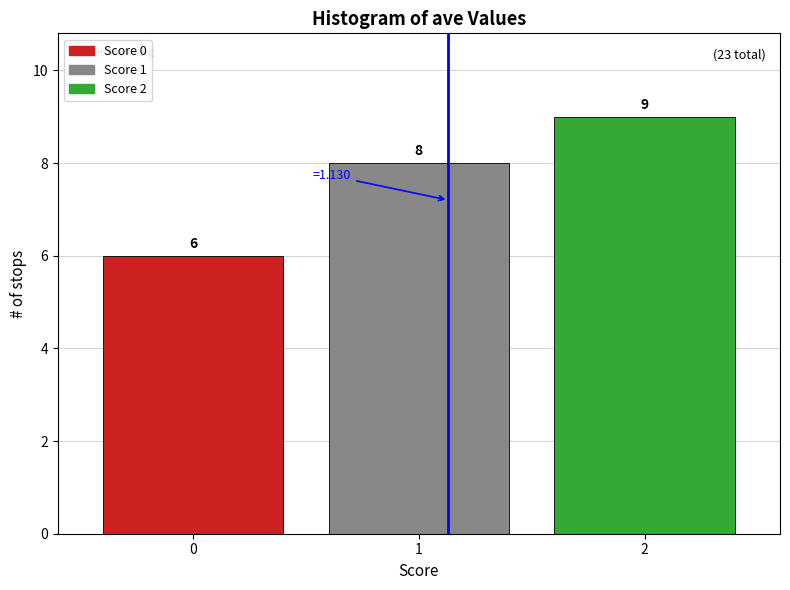

Which range on the x-axis has the tallest bar?

1.5 to 2.5